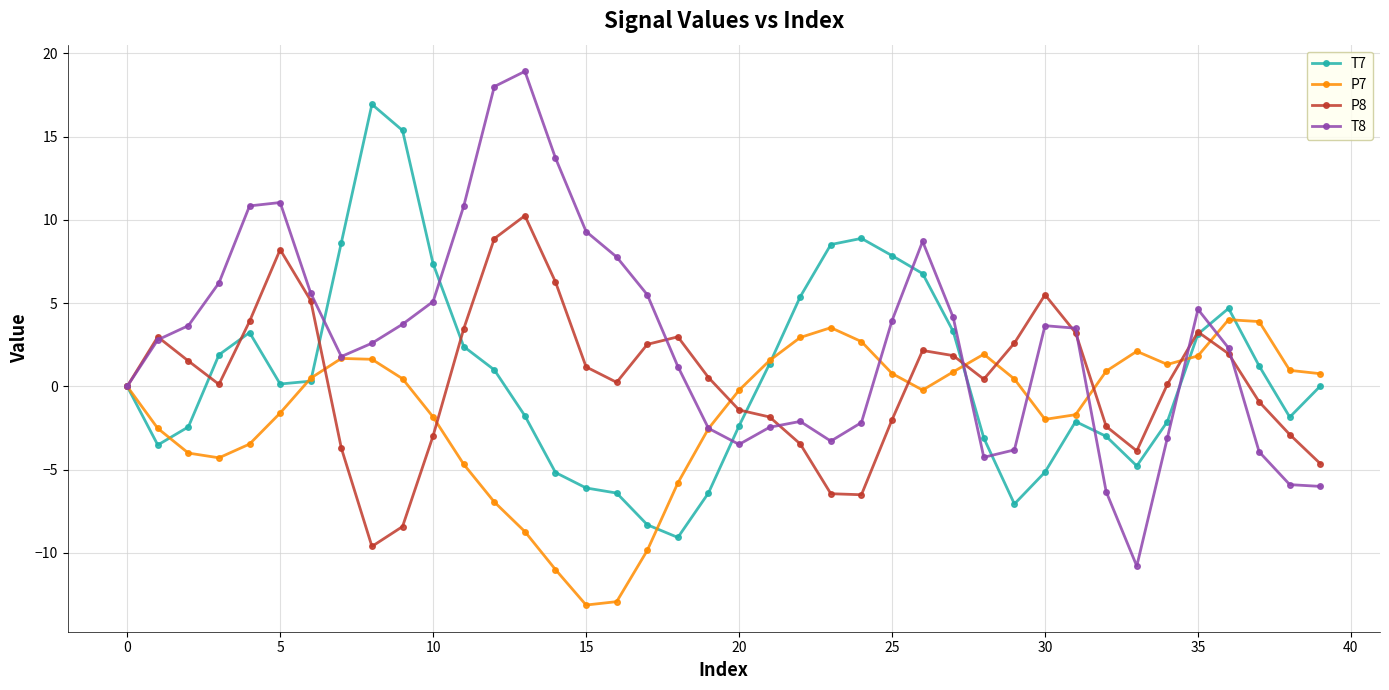

What is the difference between the maximum and minimum values in the T7 series?

26.0